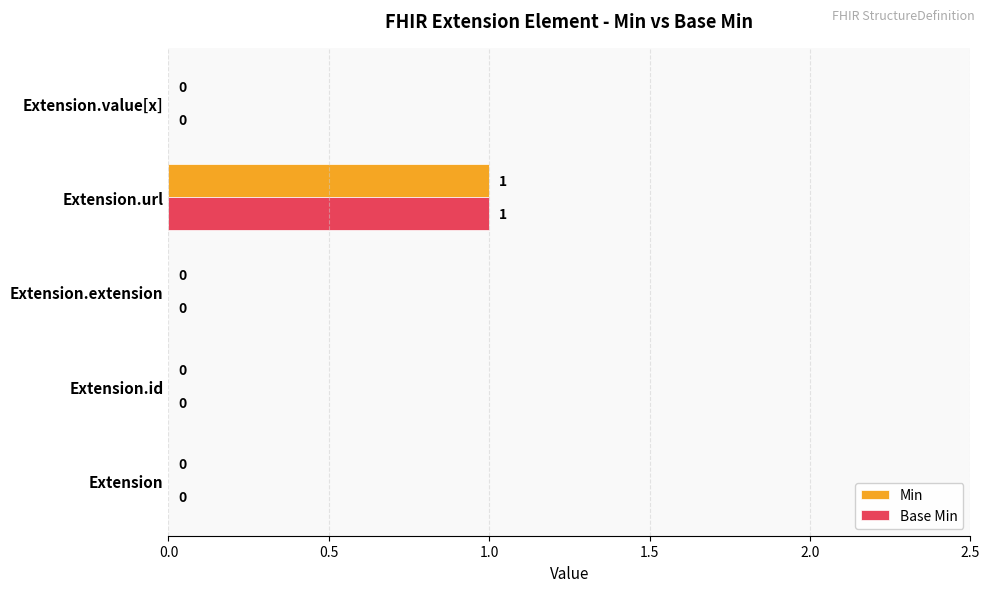

Is the value of Min at Extension greater than the value of Base Min at Extension.url?

No